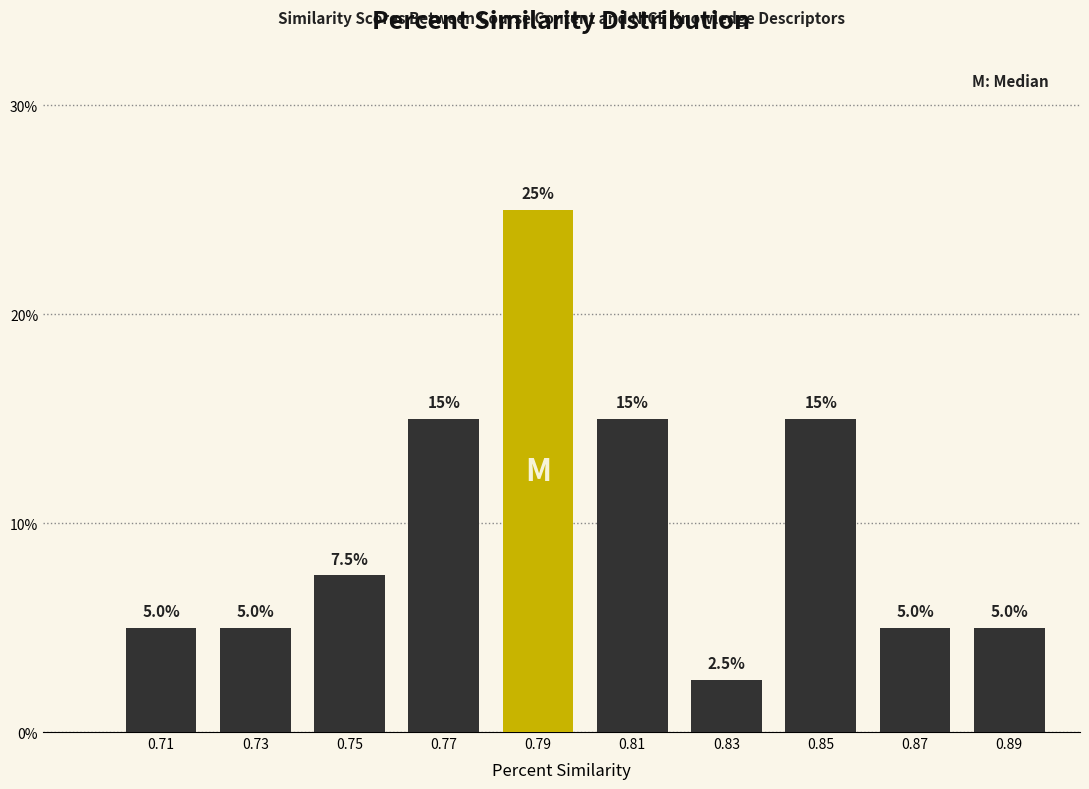

Reading left to right, list every bar in this chart as the range it spans on the x-axis followed by its height.

0.70 to 0.72: 5.0
0.72 to 0.74: 5.0
0.74 to 0.76: 7.5
0.76 to 0.78: 15.0
0.78 to 0.80: 25.0
0.80 to 0.82: 15.0
0.82 to 0.84: 2.5
0.84 to 0.86: 15.0
0.86 to 0.88: 5.0
0.88 to 0.90: 5.0